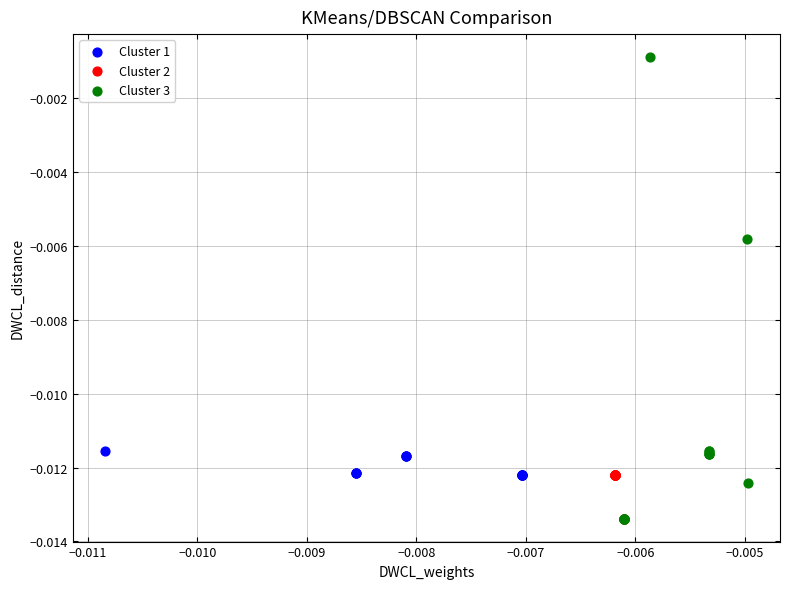

Which series contains the highest Y value?

Cluster 3